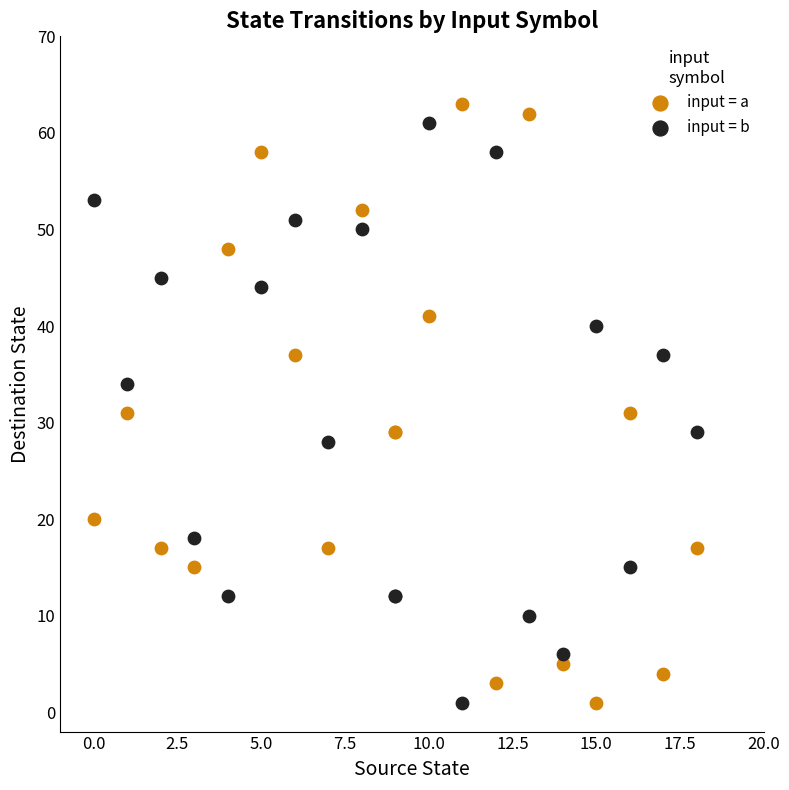

Which series contains the highest Y value?

input = a